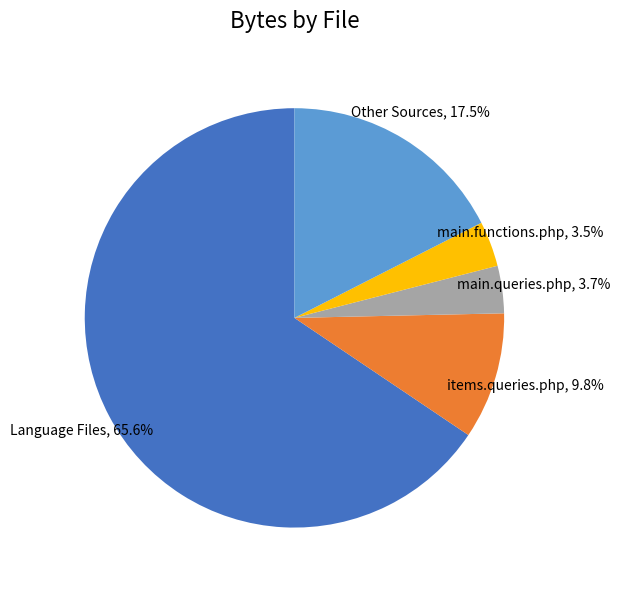

What percentage is NOT represented by items.queries.php, 9.8%?

90.2%